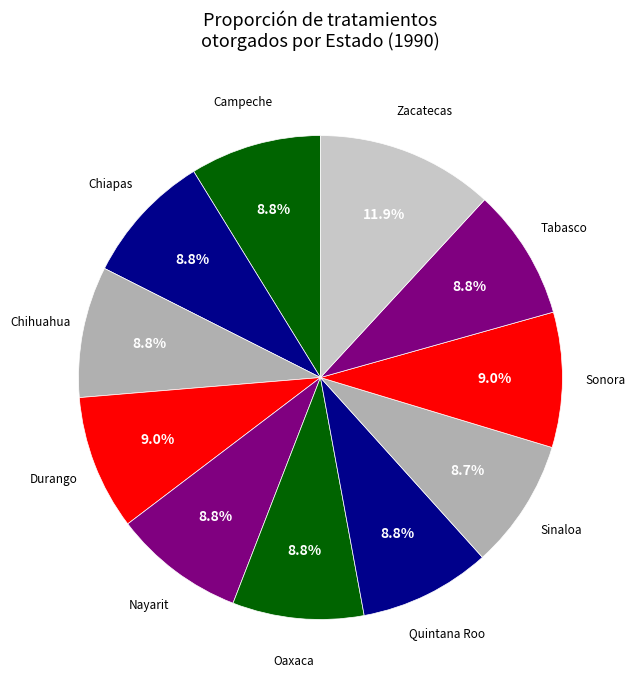

How many slices are in this pie chart?

11